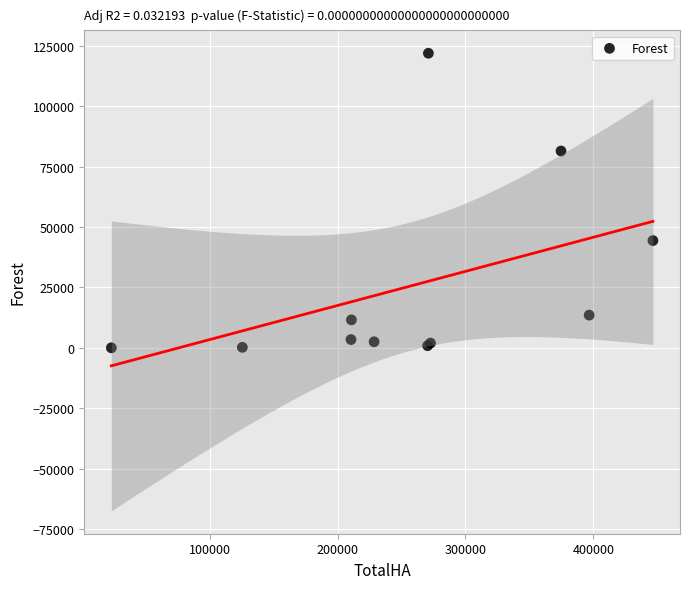

What Y value in the scatter plot is closest to 60981?

44390.9